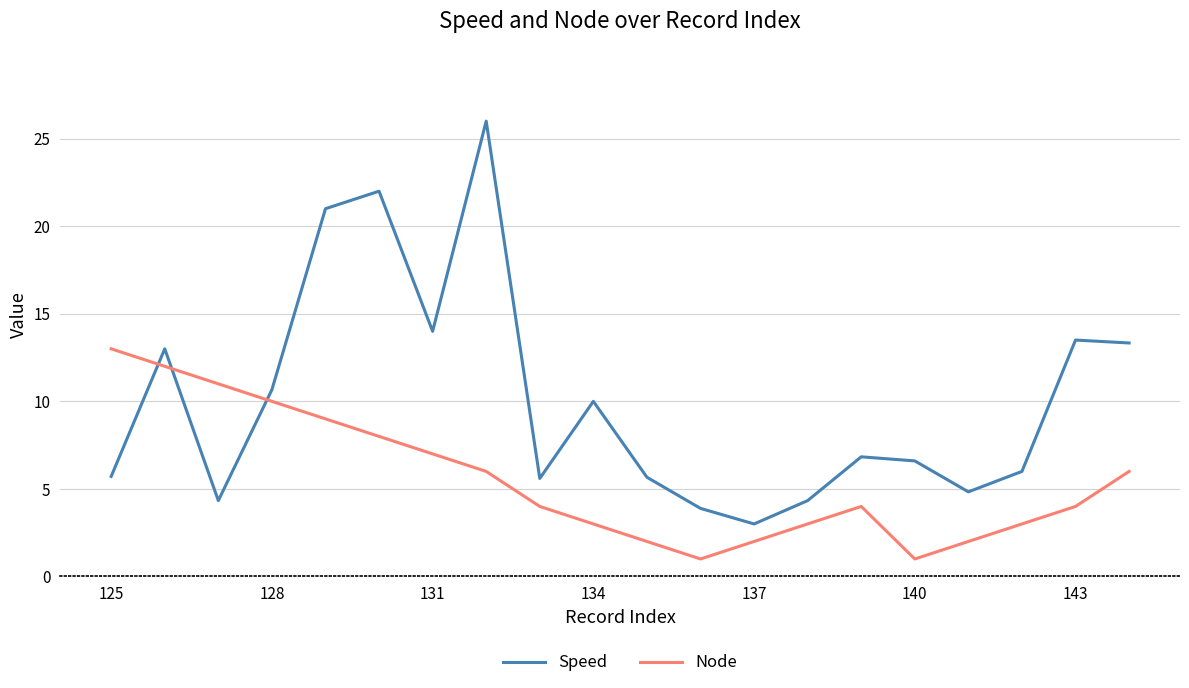

Which series has the largest total across all categories?

Speed